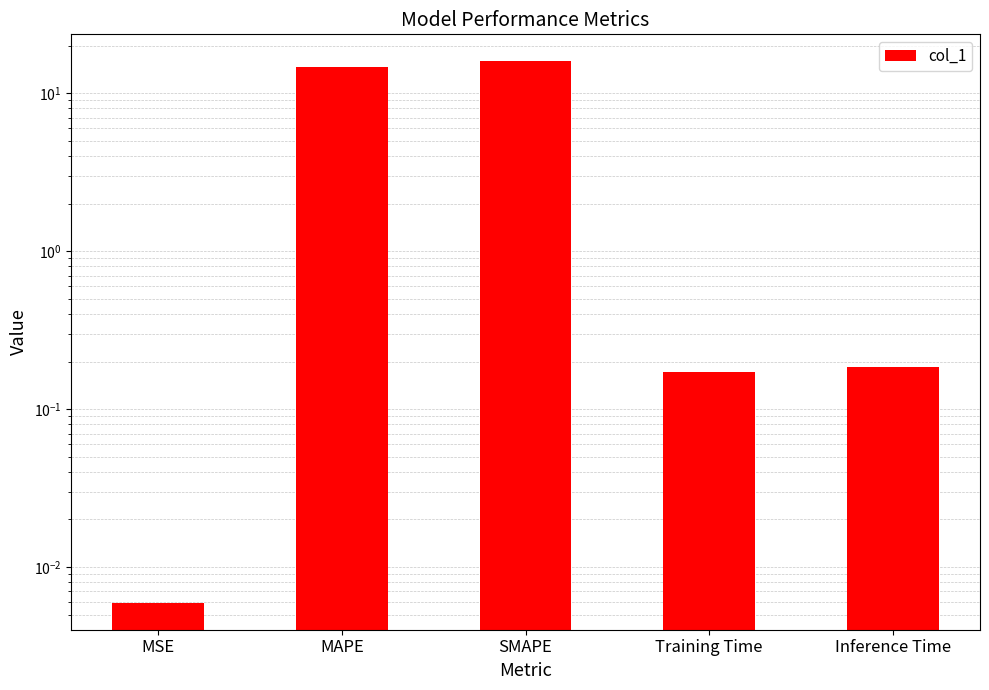

What is the change in value from MAPE to Training Time?

-14.6